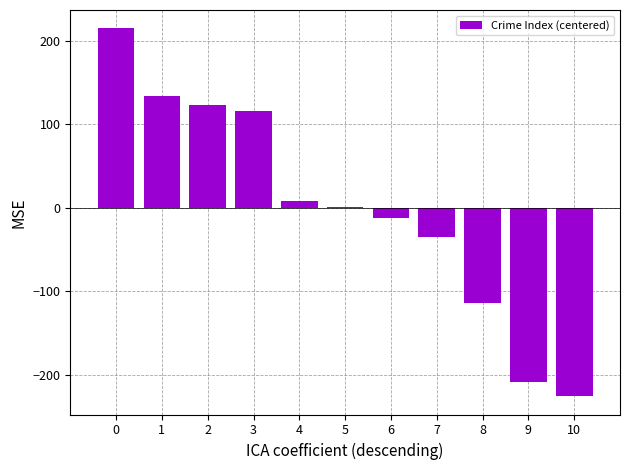

Reading left to right, list all the values displayed in this chart.

214.6	133.6	122.6	115.6	7.6	0.6	-12.4	-35.4	-113.4	-208.4	-225.4